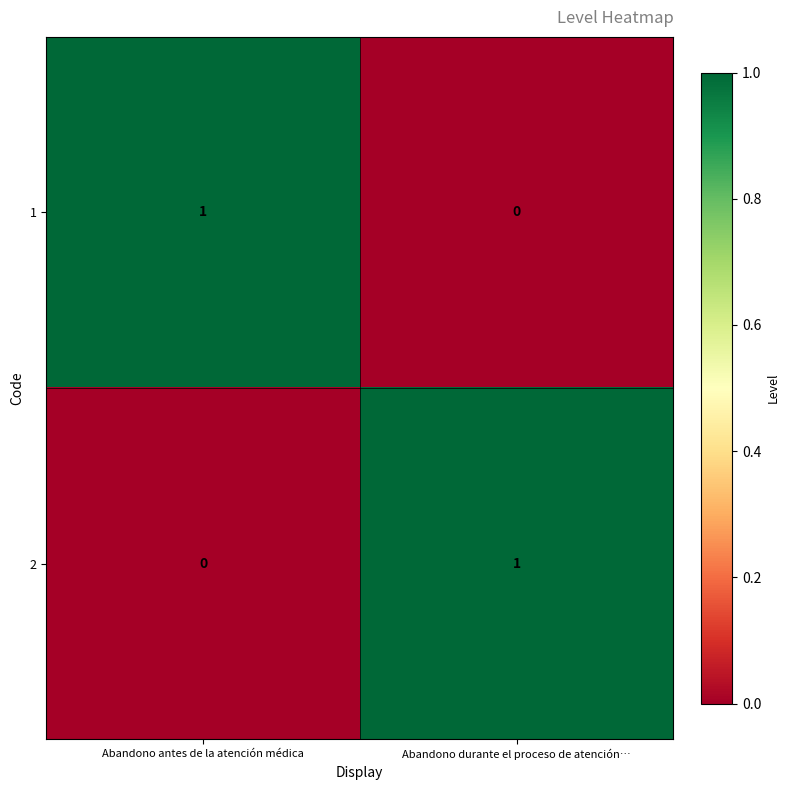

Reading left to right, list all the values displayed in this chart.

1: Abandono antes de la atención médica=1	Abandono durante el proceso de atención…=0
2: Abandono antes de la atención médica=0	Abandono durante el proceso de atención…=1